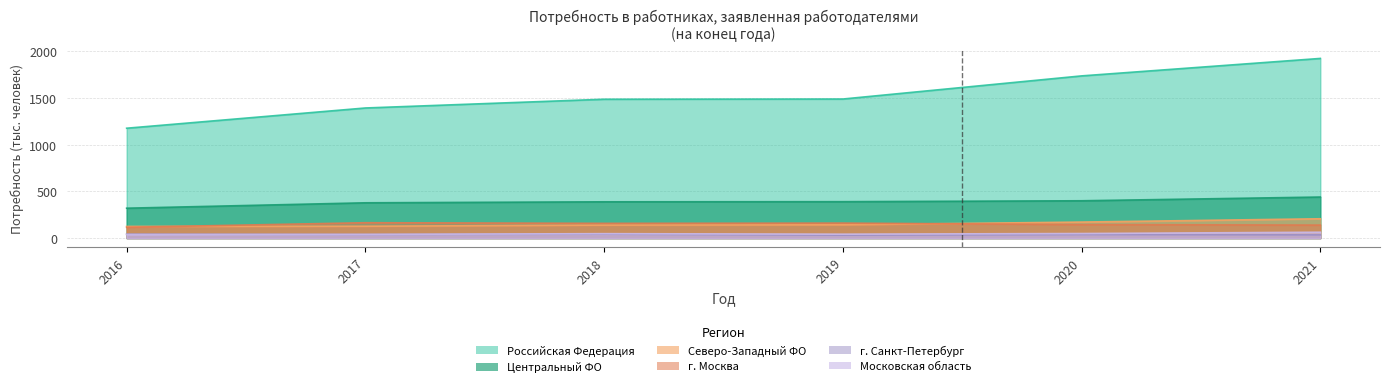

What is the smallest value displayed?

31.2